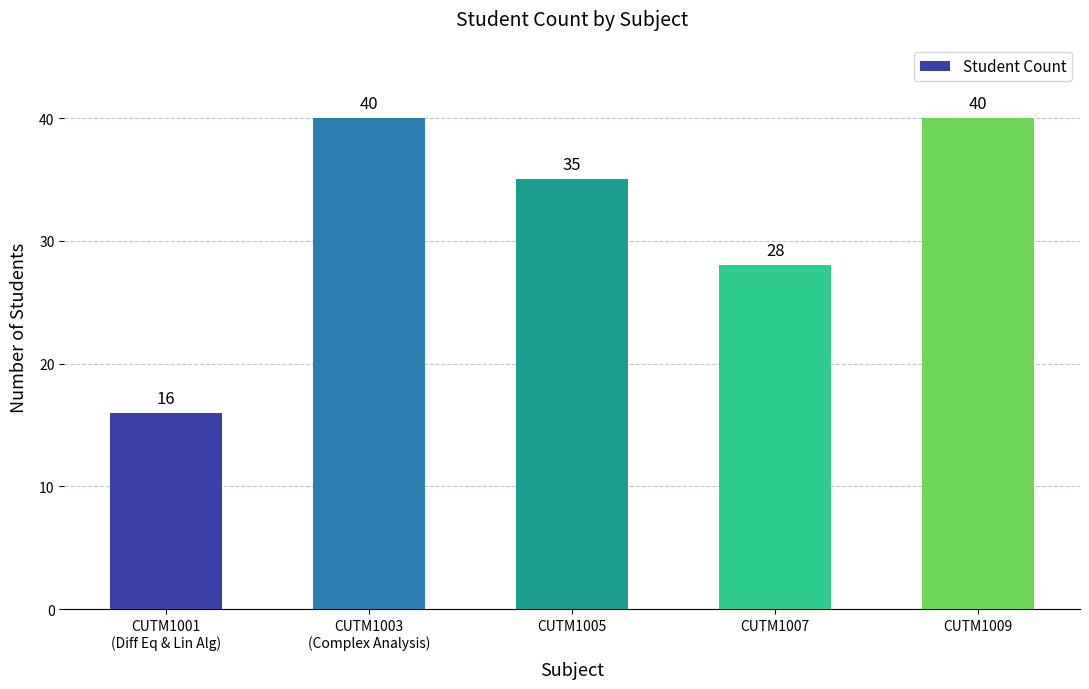

What is the label of the 4th bar from the right?

CUTM1003
(Complex Analysis)